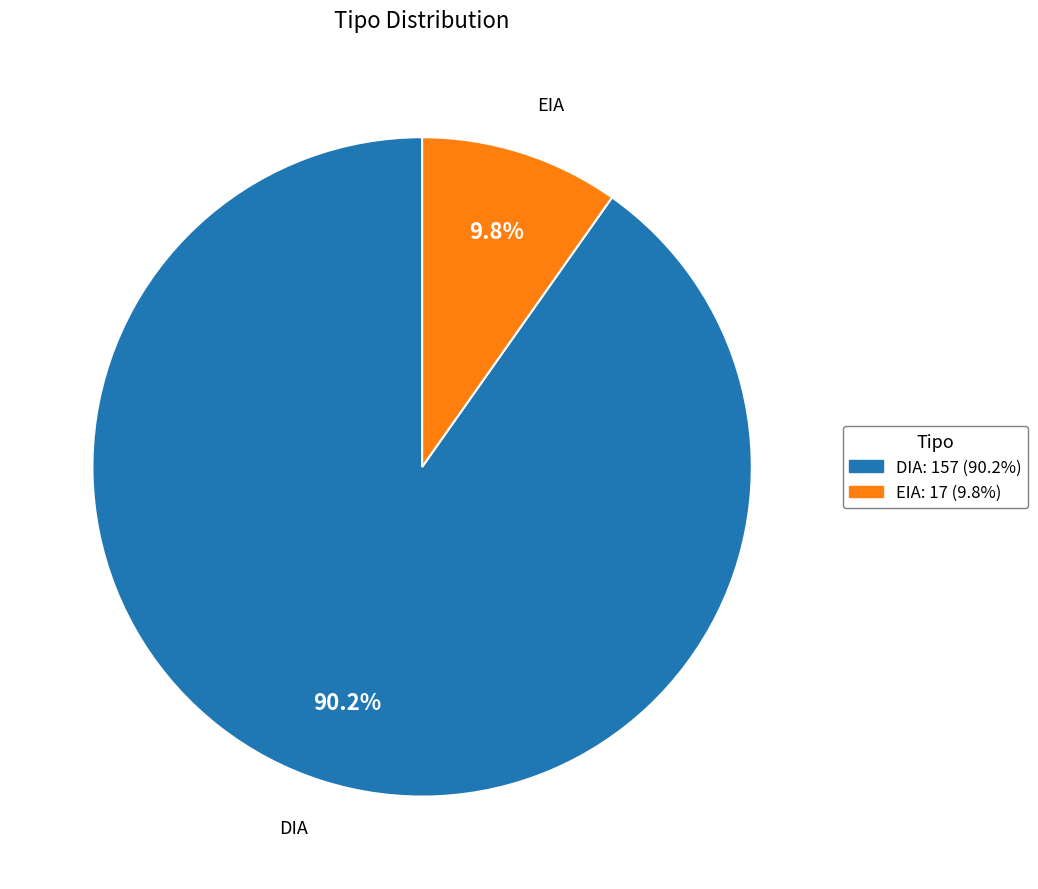

What is the largest slice in the pie chart?

DIA